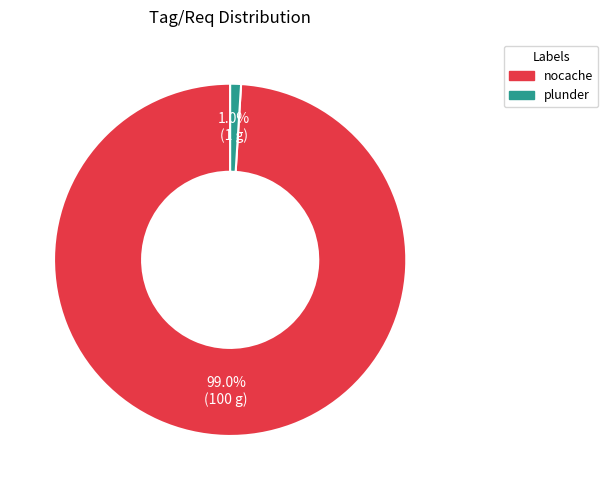

What percentage is the plunder slice, to the nearest percent?

1%